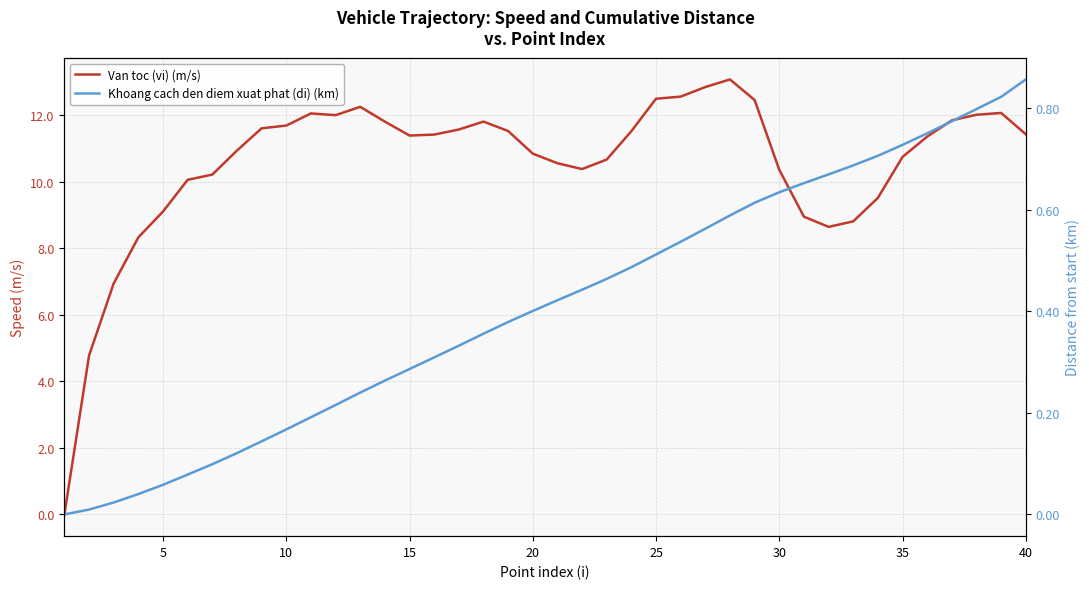

What is the sum of all Van toc (vi) (m/s) values?

422.8